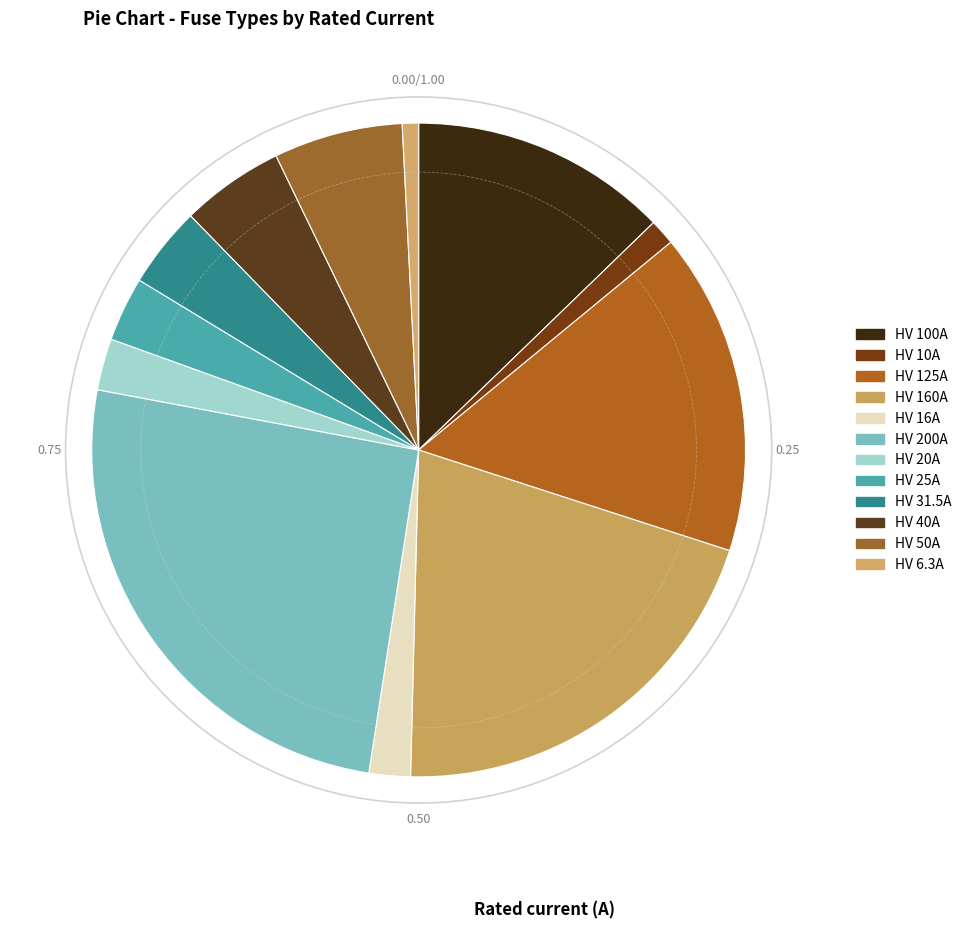

Is it true that HV 10A is 1% of the pie?

True